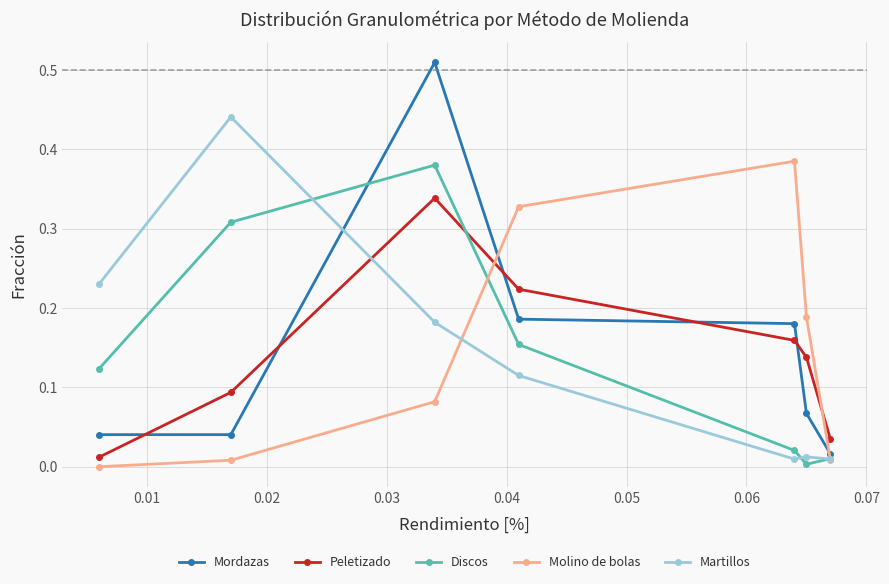

True or false: Martillos and Peletizado intersect in this chart.

True